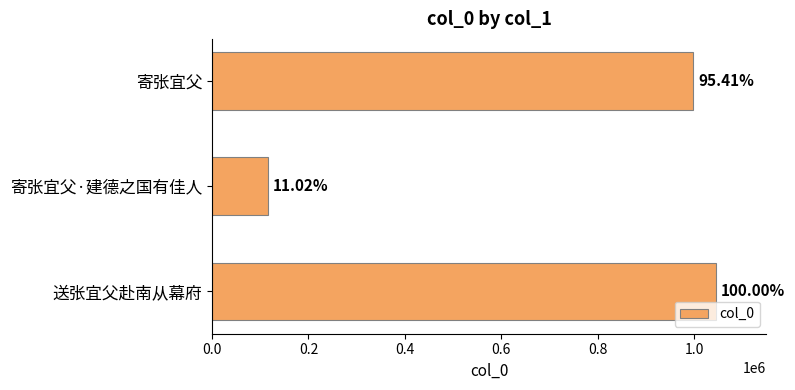

Are the bars horizontal?

Yes